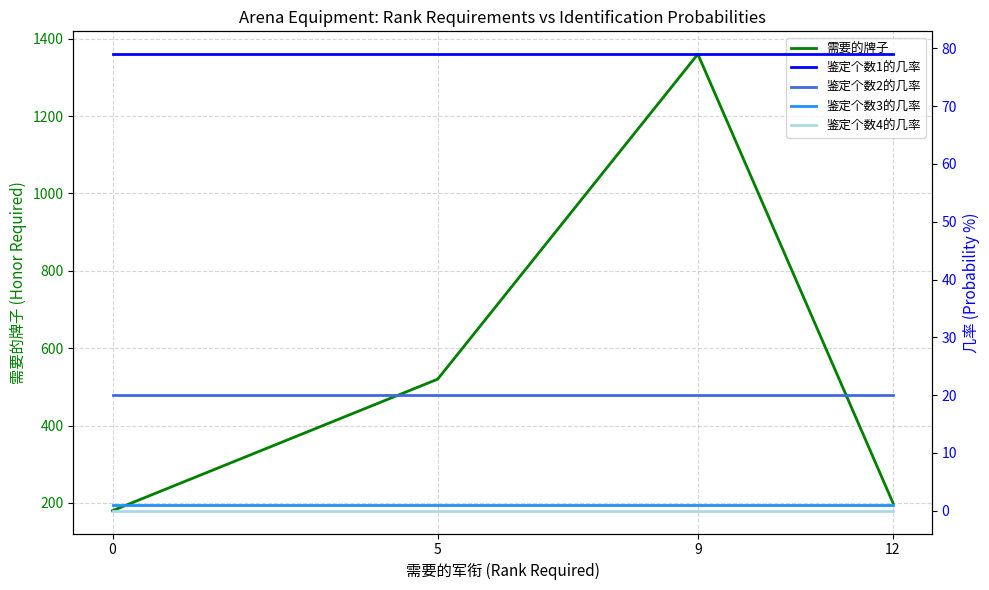

At 9, list the series in order from smallest to largest.

鉴定个数4的几率, 鉴定个数3的几率, 鉴定个数2的几率, 鉴定个数1的几率, 需要的牌子